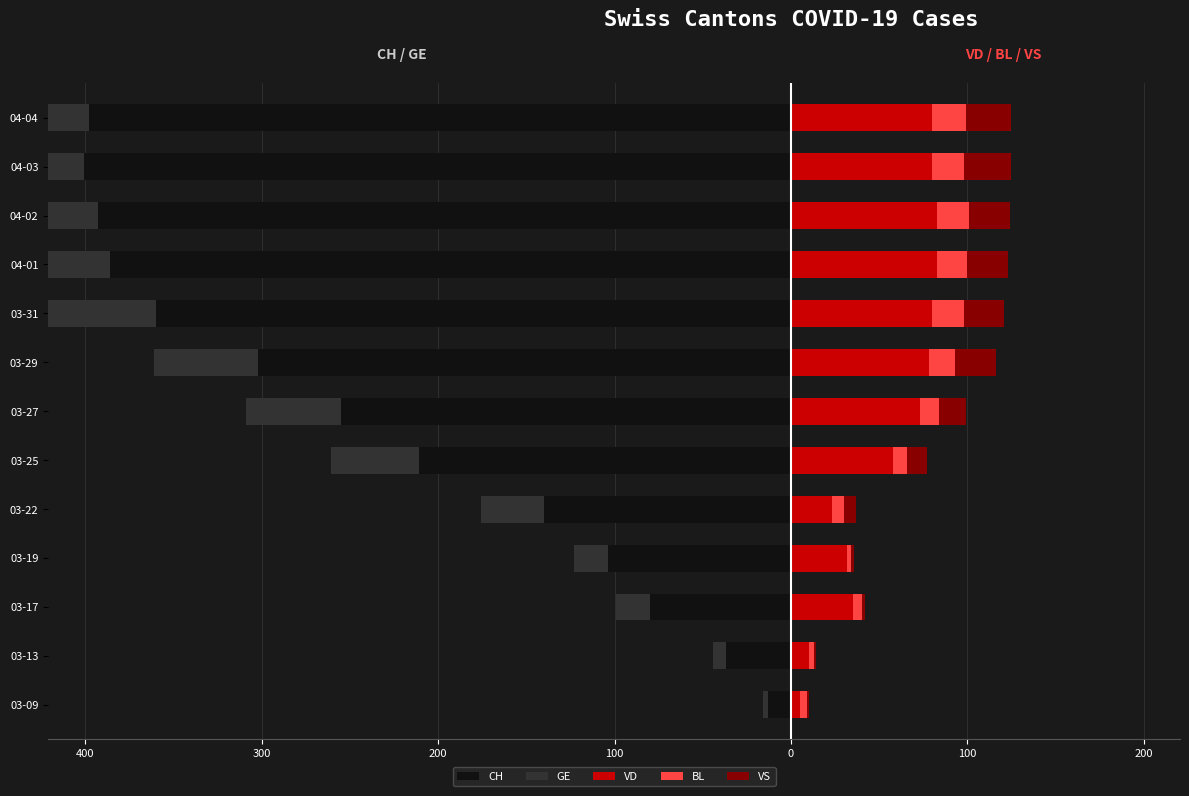

How many bars are there in total?

65